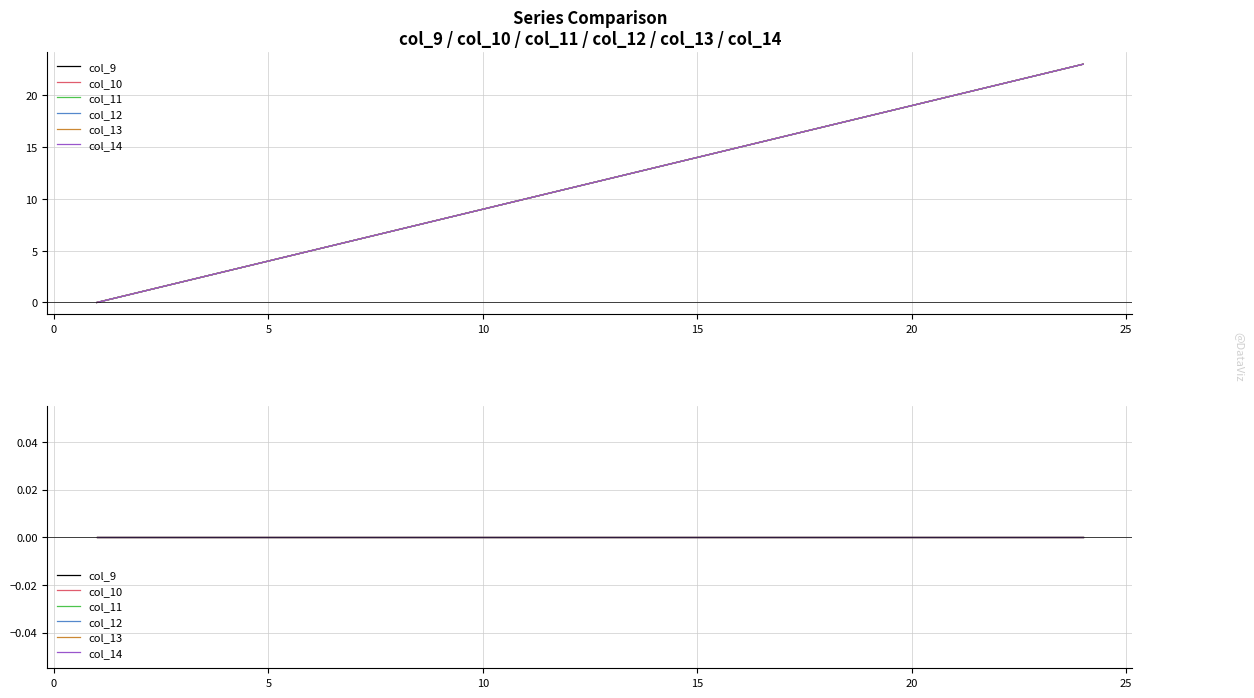

What is the total value across all series at 18?

102